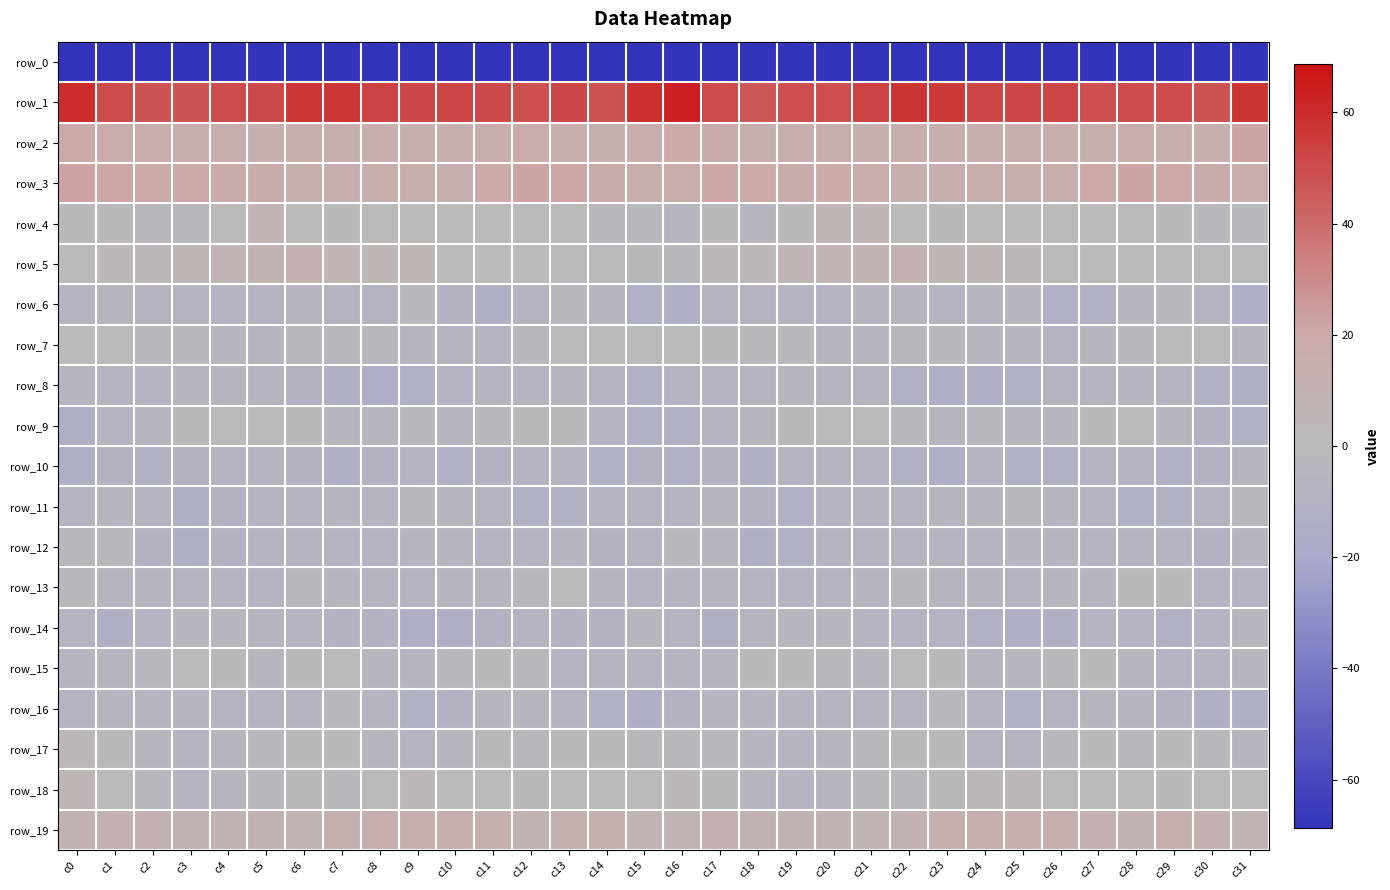

Reading left to right, what are all the values shown in this chart?

row_0: c0=-208.6	c1=-191.8	c2=-190.9	c3=-193.6	c4=-191.5	c5=-189.5	c6=-190.2	c7=-190.5	c8=-193.4	c9=-192.2	c10=-190.2	c11=-187.7	c12=-188.7	c13=-190.6	c14=-188.0	c15=-171.9	c16=-169.1	c17=-189.6	c18=-192.1	c19=-193.0	c20=-190.6	c21=-189.3	c22=-190.5	c23=-191.3	c24=-193.6	c25=-191.0	c26=-189.6	c27=-187.5	c28=-189.7	c29=-189.9	c30=-187.6	c31=-200.8
row_1: c0=59.8	c1=50.2	c2=47.3	c3=47.4	c4=49.9	c5=50.7	c6=56.7	c7=56.7	c8=53.2	c9=51.2	c10=52.3	c11=50.7	c12=48.4	c13=51.1	c14=47.9	c15=59.0	c16=63.4	c17=50.0	c18=46.3	c19=49.4	c20=49.3	c21=53.0	c22=57.7	c23=55.5	c24=51.9	c25=51.6	c26=52.4	c27=48.7	c28=50.0	c29=50.2	c30=48.3	c31=57.9
row_2: c0=19.7	c1=18.0	c2=16.7	c3=14.6	c4=16.1	c5=13.7	c6=16.1	c7=15.1	c8=14.9	c9=14.0	c10=15.3	c11=16.6	c12=17.1	c13=15.6	c14=13.1	c15=17.5	c16=20.0	c17=18.4	c18=15.4	c19=15.2	c20=15.4	c21=14.1	c22=16.3	c23=14.6	c24=14.8	c25=14.1	c26=16.0	c27=16.6	c28=16.9	c29=14.6	c30=14.0	c31=22.4
row_3: c0=22.7	c1=22.0	c2=19.9	c3=19.6	c4=19.2	c5=18.6	c6=14.4	c7=14.6	c8=15.7	c9=16.3	c10=15.5	c11=19.6	c12=22.1	c13=21.5	c14=19.0	c15=16.6	c16=18.1	c17=21.1	c18=19.6	c19=19.1	c20=19.4	c21=17.1	c22=13.9	c23=14.9	c24=16.3	c25=15.7	c26=16.4	c27=20.7	c28=22.4	c29=20.7	c30=18.5	c31=17.6
row_4: c0=-1.6	c1=-1.1	c2=-4.6	c3=-4.4	c4=2.6	c5=7.4	c6=1.5	c7=-1.9	c8=-0.2	c9=0.4	c10=-1.0	c11=0.4	c12=0.3	c13=-0.7	c14=-3.4	c15=-4.2	c16=-4.9	c17=-2.2	c18=-5.9	c19=-1.8	c20=5.1	c21=6.4	c22=-0.9	c23=-1.4	c24=0.1	c25=-0.1	c26=-0.6	c27=-0.1	c28=0.7	c29=-2.4	c30=-2.9	c31=-3.6
row_5: c0=1.5	c1=3.1	c2=4.5	c3=5.9	c4=7.0	c5=8.7	c6=11.4	c7=8.4	c8=5.2	c9=4.9	c10=2.1	c11=1.5	c12=2.4	c13=1.5	c14=0.8	c15=-2.0	c16=-3.3	c17=3.0	c18=4.4	c19=6.8	c20=7.0	c21=10.3	c22=10.8	c23=6.9	c24=5.0	c25=4.0	c26=1.6	c27=1.5	c28=2.4	c29=1.0	c30=0.6	c31=-0.6
row_6: c0=-7.7	c1=-6.9	c2=-7.5	c3=-9.2	c4=-9.1	c5=-7.6	c6=-6.3	c7=-8.1	c8=-7.6	c9=-4.7	c10=-9.7	c11=-12.4	c12=-7.2	c13=-4.1	c14=-6.0	c15=-12.0	c16=-13.5	c17=-7.7	c18=-8.6	c19=-9.0	c20=-9.0	c21=-6.7	c22=-6.9	c23=-8.3	c24=-6.4	c25=-5.3	c26=-11.9	c27=-11.1	c28=-5.4	c29=-4.4	c30=-8.0	c31=-14.0
row_7: c0=0.7	c1=-0.2	c2=-3.6	c3=-3.4	c4=-5.0	c5=-6.3	c6=-4.7	c7=-3.9	c8=-4.3	c9=-6.1	c10=-7.3	c11=-7.1	c12=-4.1	c13=-0.0	c14=2.7	c15=-0.7	c16=-0.8	c17=-2.5	c18=-3.6	c19=-3.6	c20=-5.9	c21=-5.8	c22=-4.3	c23=-3.7	c24=-5.2	c25=-6.0	c26=-8.1	c27=-5.7	c28=-3.3	c29=2.1	c30=0.4	c31=-4.9
row_8: c0=-6.9	c1=-7.7	c2=-8.6	c3=-5.5	c4=-6.7	c5=-7.7	c6=-10.2	c7=-13.0	c8=-14.8	c9=-12.3	c10=-9.1	c11=-8.3	c12=-7.5	c13=-6.9	c14=-9.4	c15=-11.3	c16=-8.9	c17=-9.3	c18=-7.2	c19=-5.7	c20=-7.1	c21=-8.5	c22=-11.0	c23=-14.2	c24=-14.1	c25=-10.8	c26=-8.6	c27=-8.0	c28=-7.2	c29=-7.4	c30=-11.4	c31=-13.2
row_9: c0=-13.3	c1=-8.4	c2=-6.2	c3=-2.4	c4=0.1	c5=1.9	c6=-2.7	c7=-5.3	c8=-5.4	c9=-4.5	c10=-6.3	c11=-3.8	c12=-1.3	c13=-2.4	c14=-8.7	c15=-11.3	c16=-11.3	c17=-7.5	c18=-5.2	c19=-1.5	c20=1.5	c21=0.5	c22=-3.7	c23=-6.2	c24=-4.4	c25=-5.5	c26=-5.6	c27=-2.7	c28=-0.9	c29=-4.8	c30=-9.7	c31=-11.1
row_10: c0=-13.1	c1=-10.5	c2=-11.8	c3=-10.1	c4=-7.3	c5=-8.5	c6=-10.5	c7=-12.7	c8=-10.6	c9=-9.6	c10=-12.2	c11=-10.2	c12=-9.1	c13=-9.7	c14=-11.9	c15=-10.5	c16=-11.9	c17=-10.4	c18=-12.6	c19=-8.3	c20=-7.6	c21=-9.2	c22=-11.4	c23=-12.5	c24=-9.6	c25=-10.9	c26=-11.8	c27=-9.5	c28=-8.6	c29=-11.3	c30=-10.0	c31=-4.9
row_11: c0=-7.2	c1=-6.0	c2=-7.9	c3=-12.4	c4=-10.2	c5=-7.2	c6=-7.4	c7=-6.6	c8=-6.3	c9=-3.1	c10=-4.9	c11=-8.2	c12=-11.8	c13=-11.4	c14=-9.3	c15=-7.6	c16=-7.8	c17=-5.8	c18=-10.6	c19=-12.1	c20=-8.8	c21=-7.0	c22=-7.1	c23=-6.7	c24=-5.4	c25=-3.1	c26=-6.4	c27=-9.5	c28=-11.9	c29=-11.0	c30=-7.4	c31=-3.9
row_12: c0=-3.4	c1=-3.5	c2=-10.1	c3=-12.7	c4=-9.7	c5=-7.8	c6=-7.8	c7=-7.6	c8=-8.7	c9=-6.6	c10=-6.6	c11=-7.5	c12=-8.8	c13=-6.4	c14=-10.3	c15=-8.0	c16=-4.1	c17=-4.9	c18=-12.7	c19=-11.6	c20=-8.6	c21=-8.0	c22=-7.2	c23=-8.4	c24=-8.0	c25=-6.6	c26=-6.6	c27=-8.5	c28=-7.5	c29=-7.4	c30=-10.6	c31=-6.3
row_13: c0=-2.7	c1=-6.1	c2=-6.8	c3=-8.4	c4=-7.8	c5=-7.3	c6=-4.7	c7=-5.6	c8=-6.8	c9=-7.4	c10=-6.1	c11=-6.0	c12=-4.4	c13=-1.0	c14=-6.5	c15=-8.6	c16=-6.4	c17=-6.0	c18=-7.8	c19=-8.3	c20=-7.5	c21=-6.6	c22=-4.5	c23=-6.5	c24=-7.0	c25=-7.2	c26=-5.5	c27=-6.1	c28=-2.3	c29=-2.3	c30=-8.5	c31=-8.8
row_14: c0=-8.1	c1=-13.3	c2=-8.6	c3=-5.7	c4=-5.5	c5=-6.5	c6=-7.5	c7=-9.7	c8=-10.4	c9=-15.1	c10=-13.5	c11=-10.3	c12=-8.5	c13=-10.5	c14=-10.3	c15=-5.8	c16=-7.2	c17=-12.4	c18=-6.9	c19=-5.4	c20=-5.6	c21=-7.0	c22=-8.7	c23=-9.5	c24=-12.2	c25=-14.9	c26=-12.7	c27=-8.9	c28=-9.1	c29=-10.8	c30=-9.6	c31=-5.3
row_15: c0=-6.8	c1=-6.4	c2=-4.1	c3=-0.6	c4=-2.6	c5=-5.2	c6=-1.9	c7=-0.2	c8=-5.7	c9=-6.9	c10=-4.0	c11=-2.3	c12=-3.2	c13=-9.4	c14=-8.5	c15=-8.0	c16=-6.4	c17=-6.3	c18=-2.2	c19=-1.1	c20=-3.5	c21=-4.9	c22=0.1	c23=-2.6	c24=-6.5	c25=-5.8	c26=-3.4	c27=-1.7	c28=-5.7	c29=-9.7	c30=-8.1	c31=-5.5
row_16: c0=-8.8	c1=-6.7	c2=-6.9	c3=-6.7	c4=-7.0	c5=-7.6	c6=-8.5	c7=-4.5	c8=-6.5	c9=-11.8	c10=-10.3	c11=-5.8	c12=-5.7	c13=-9.4	c14=-11.3	c15=-13.5	c16=-9.9	c17=-7.0	c18=-6.7	c19=-6.8	c20=-7.3	c21=-7.6	c22=-7.6	c23=-4.0	c24=-8.9	c25=-11.9	c26=-8.5	c27=-5.3	c28=-6.9	c29=-10.4	c30=-12.5	c31=-12.9
row_17: c0=3.4	c1=-1.3	c2=-5.8	c3=-7.3	c4=-5.3	c5=-4.4	c6=-1.9	c7=-1.7	c8=-5.9	c9=-8.2	c10=-5.5	c11=-2.4	c12=-3.0	c13=-2.2	c14=-1.9	c15=-3.1	c16=-2.8	c17=-4.0	c18=-6.2	c19=-6.9	c20=-5.3	c21=-3.3	c22=-1.8	c23=-2.3	c24=-7.6	c25=-7.8	c26=-3.9	c27=-2.7	c28=-2.7	c29=-2.0	c30=-2.8	c31=-4.9
row_18: c0=5.7	c1=0.3	c2=-3.9	c3=-7.2	c4=-5.3	c5=-4.0	c6=-2.6	c7=-3.1	c8=1.1	c9=4.7	c10=2.7	c11=0.1	c12=-1.2	c13=-0.8	c14=-0.7	c15=1.7	c16=3.0	c17=-1.6	c18=-5.2	c19=-6.7	c20=-5.3	c21=-3.0	c22=-3.1	c23=-1.9	c24=3.0	c25=4.0	c26=1.9	c27=-1.0	c28=-0.7	c29=-1.3	c30=-0.2	c31=0.1
row_19: c0=10.0	c1=11.8	c2=11.2	c3=9.1	c4=8.9	c5=8.9	c6=8.0	c7=12.5	c8=14.6	c9=14.2	c10=13.7	c11=13.2	c12=9.0	c13=12.8	c14=12.9	c15=7.5	c16=7.6	c17=12.1	c18=10.1	c19=9.0	c20=9.1	c21=8.0	c22=9.7	c23=13.4	c24=14.8	c25=13.5	c26=14.3	c27=11.2	c28=9.7	c29=14.0	c30=11.5	c31=7.7